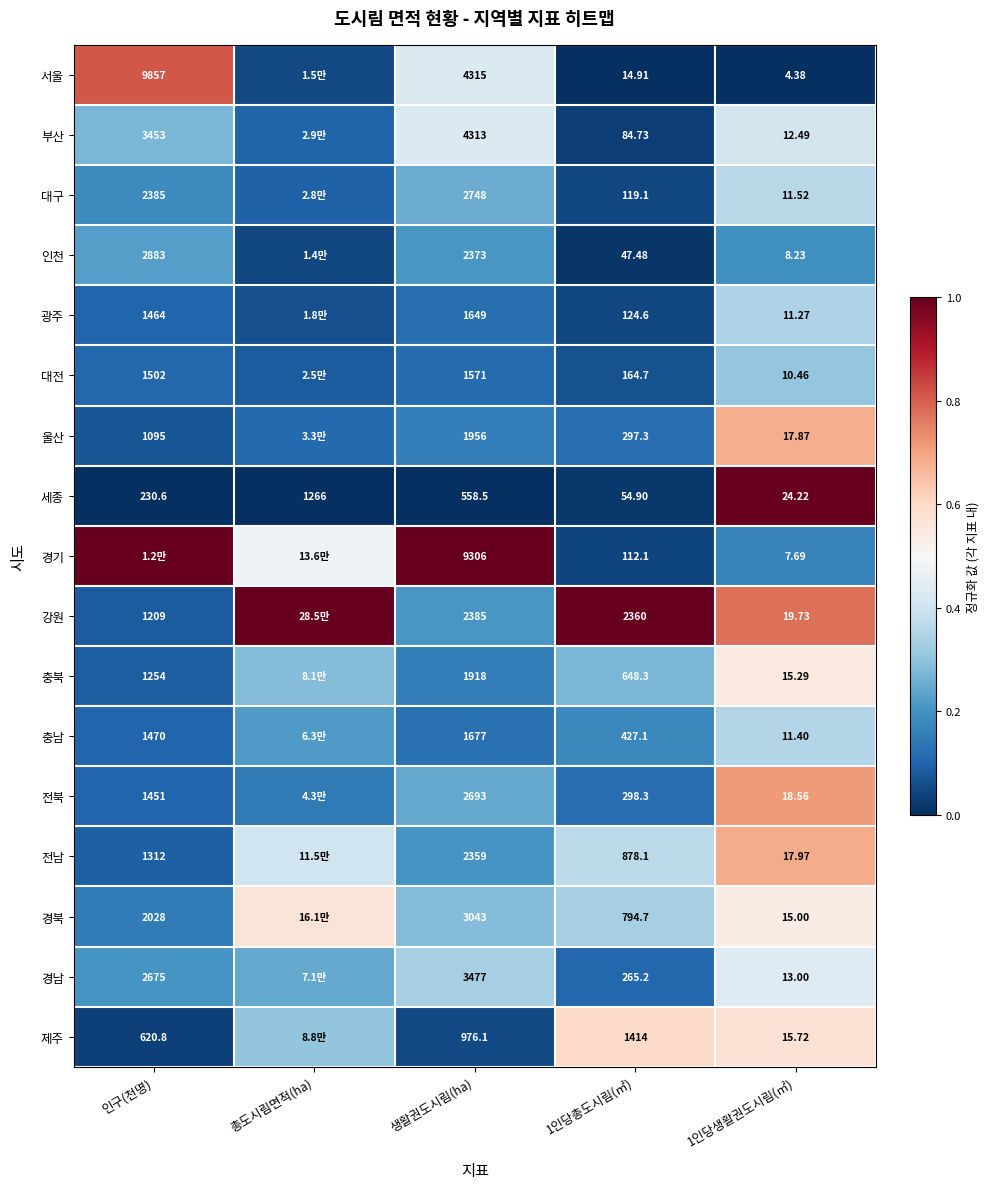

Rank the series at 생활권도시림(ha) from lowest to highest value.

세종, 제주, 대전, 광주, 충남, 충북, 울산, 전남, 인천, 강원, 전북, 대구, 경북, 경남, 부산, 서울, 경기